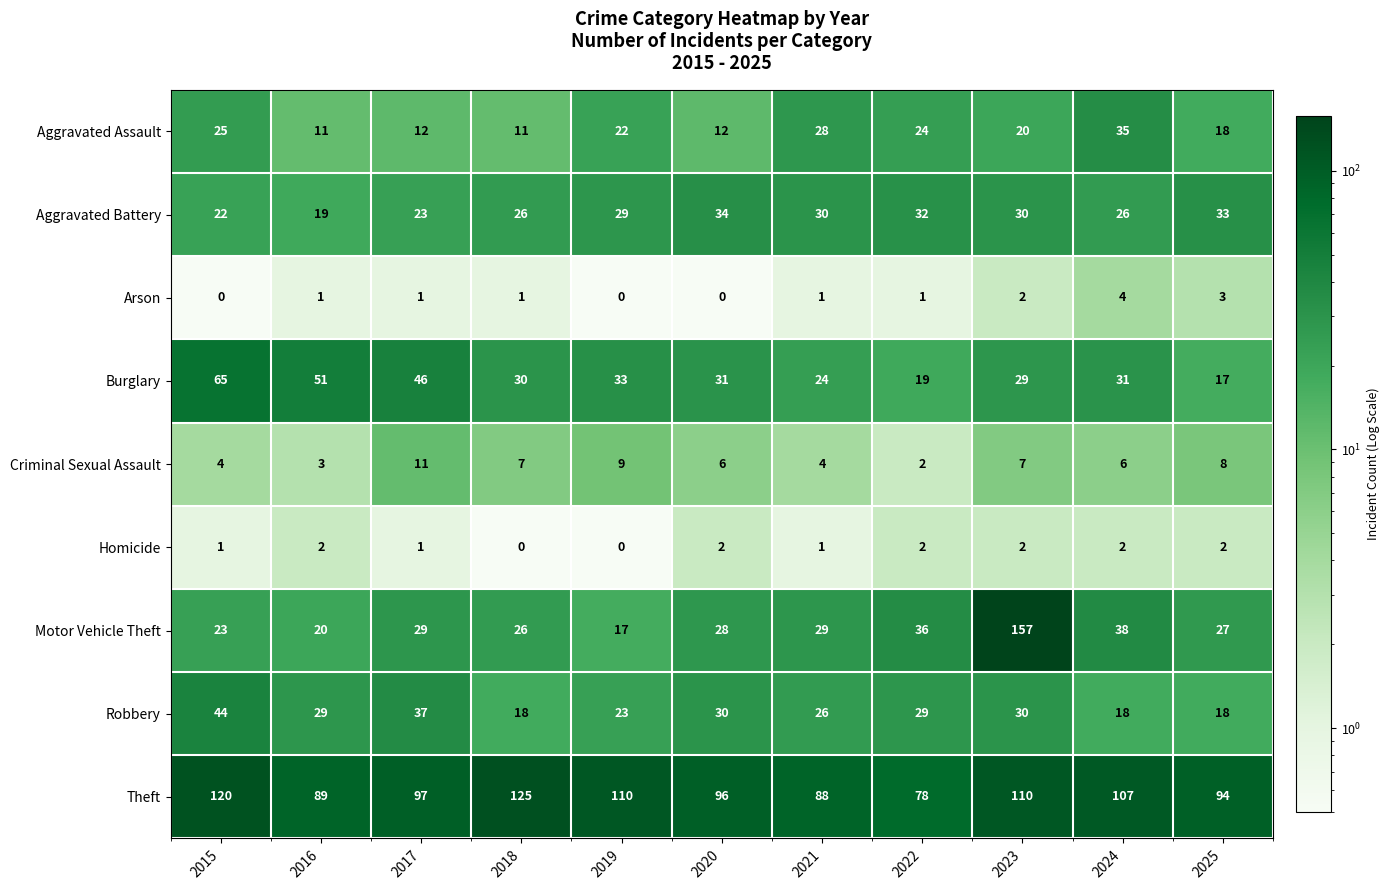

What is the minimum value shown in the chart?

0